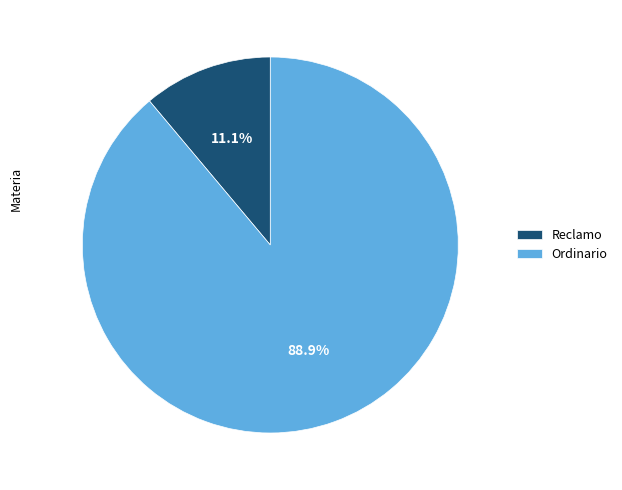

To the nearest percent, what is the difference between the largest and smallest slice percentages?

78%